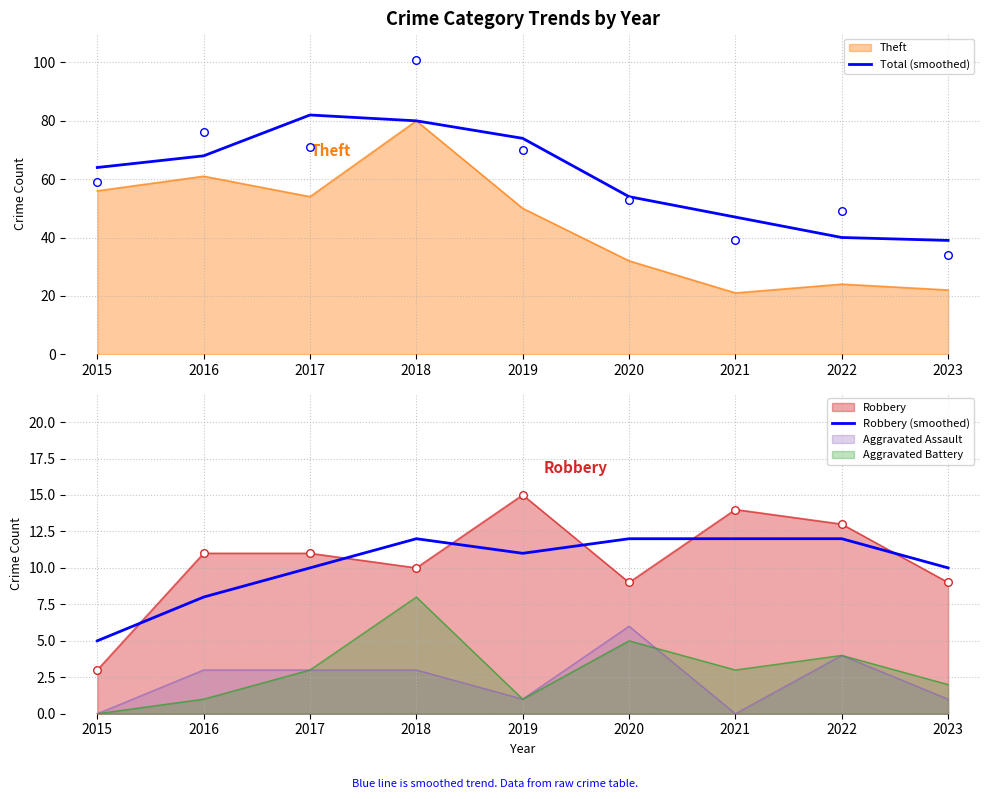

Which series contains the highest Y value?

Total (smoothed)